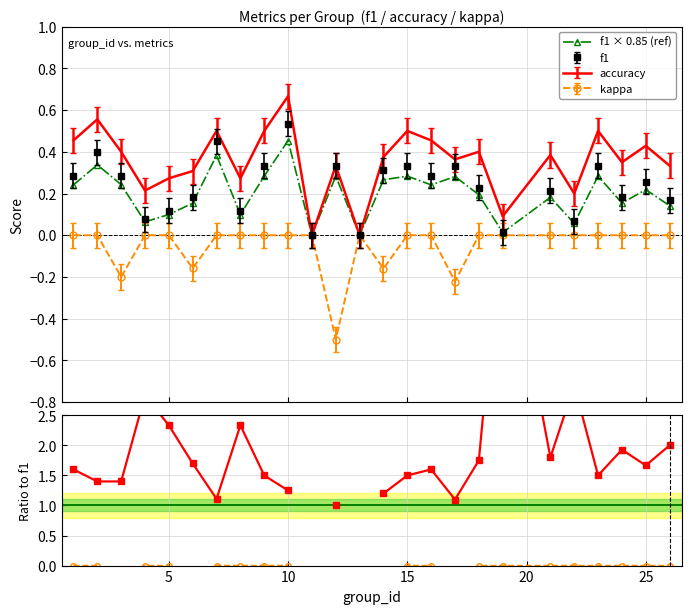

Count the number of categories in the chart.

25